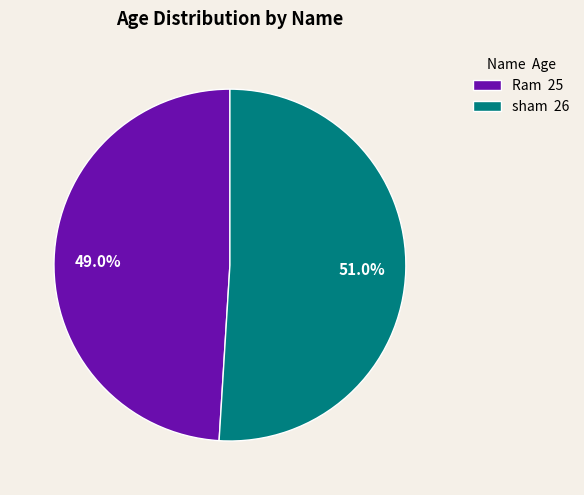

To the nearest percent, what percentage of the pie is sham?

51%